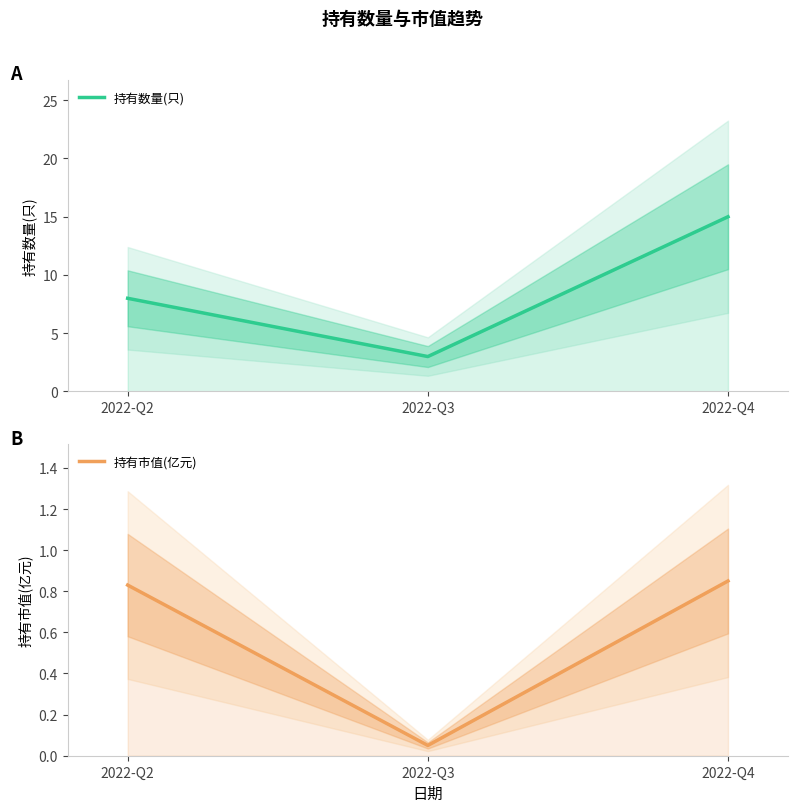

What is the sum of the 持有市值(亿元) values at 2022-Q2 and 2022-Q3?

0.9